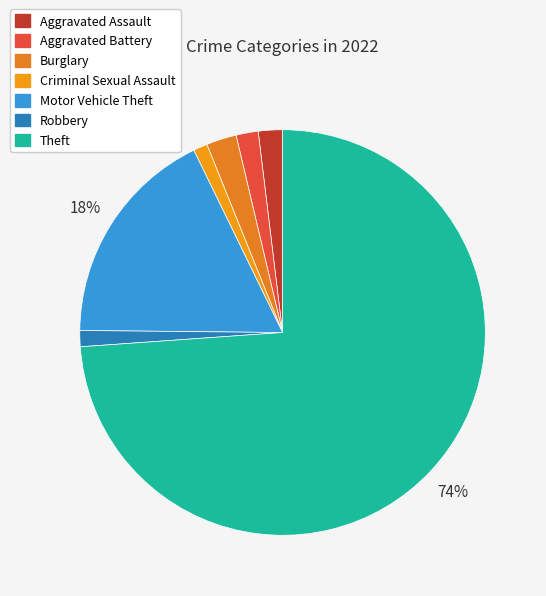

Count the number of slices in the pie.

7